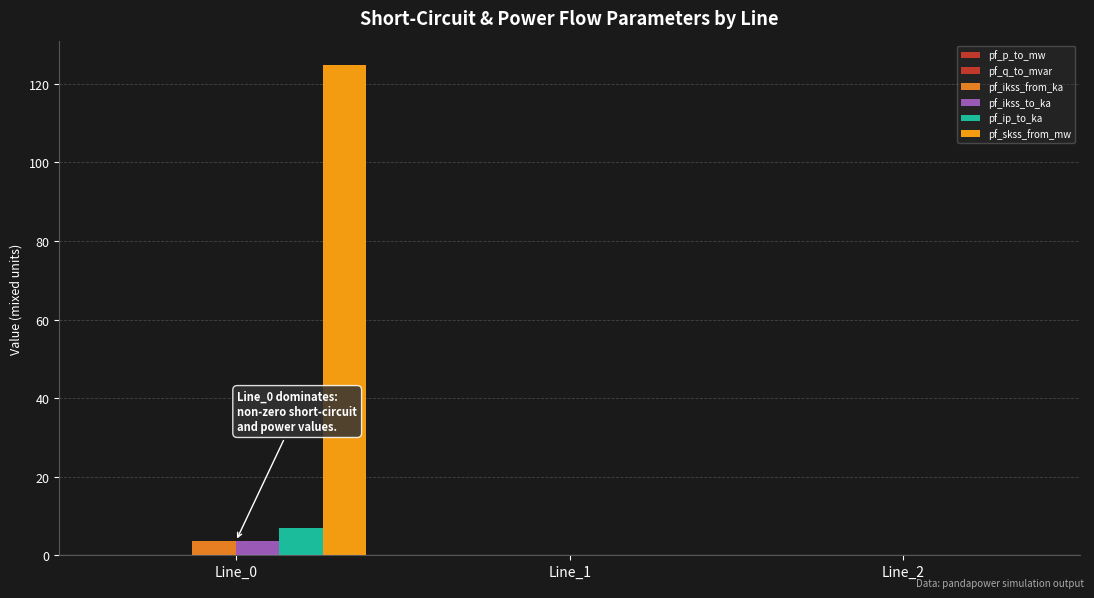

How many data points does each series have?

3